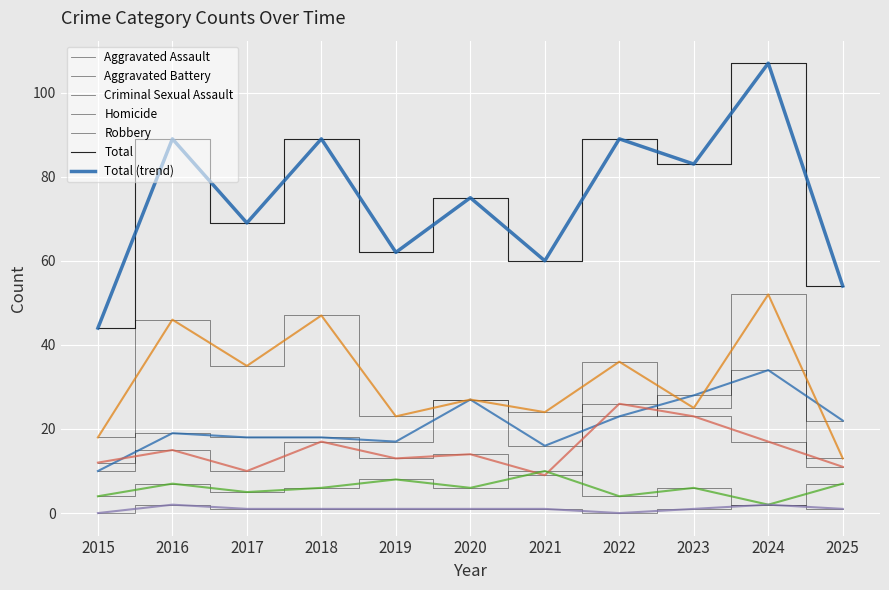

What is the difference between the highest and lowest values at 2016?

87